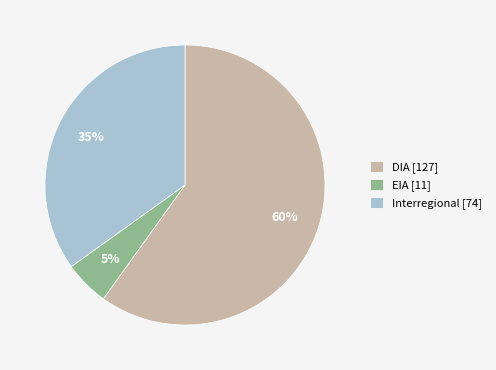

Is it true that DIA [127] is 60% of the pie?

True